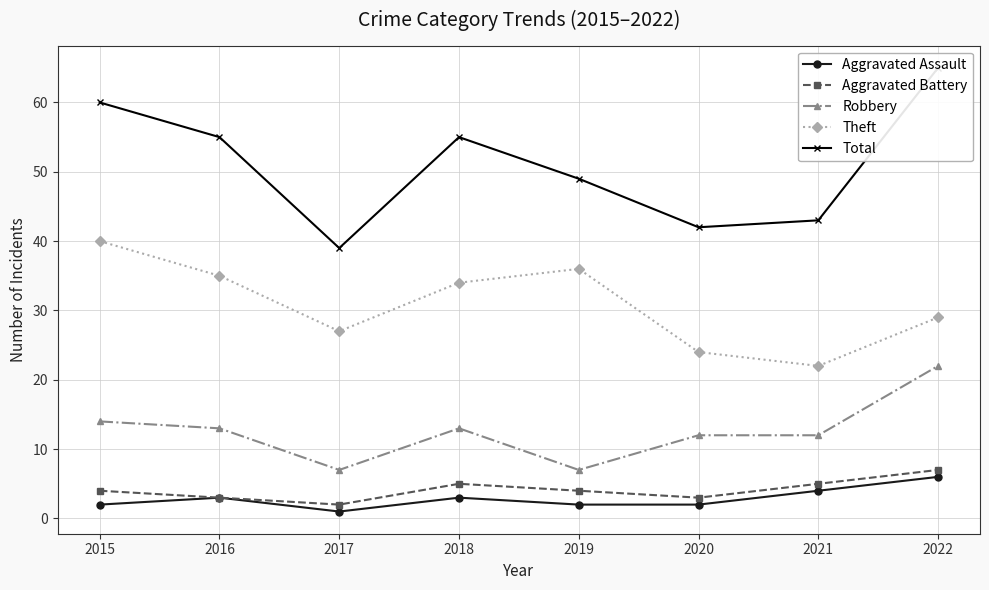

How many interior local valleys does the Robbery series have?

2